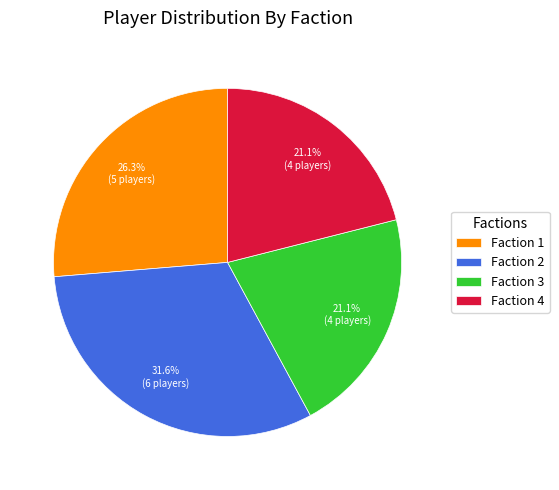

Which slice is the largest?

Faction 2